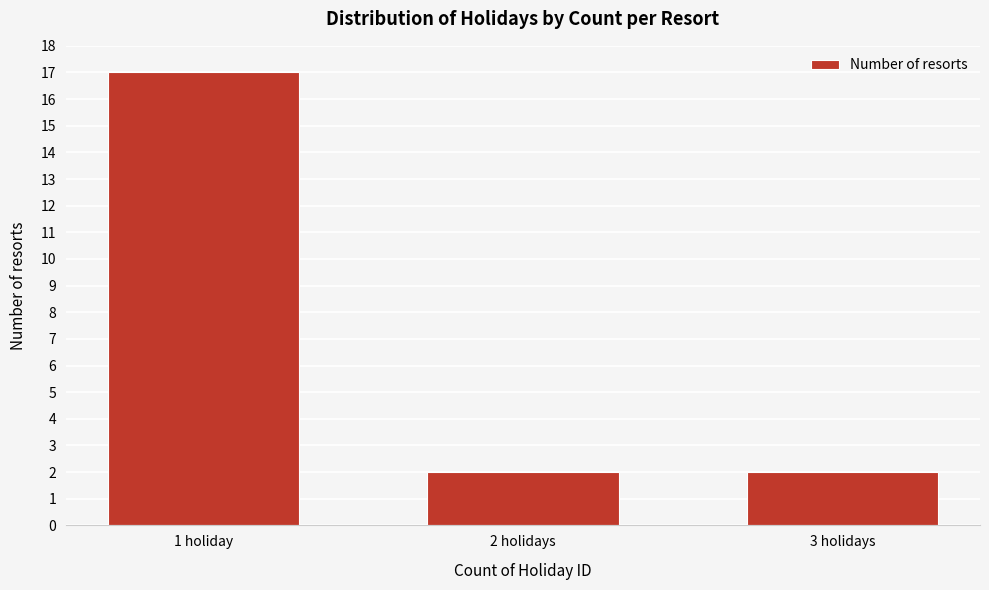

Reading left to right, extract all data points from this chart.

17	2	2